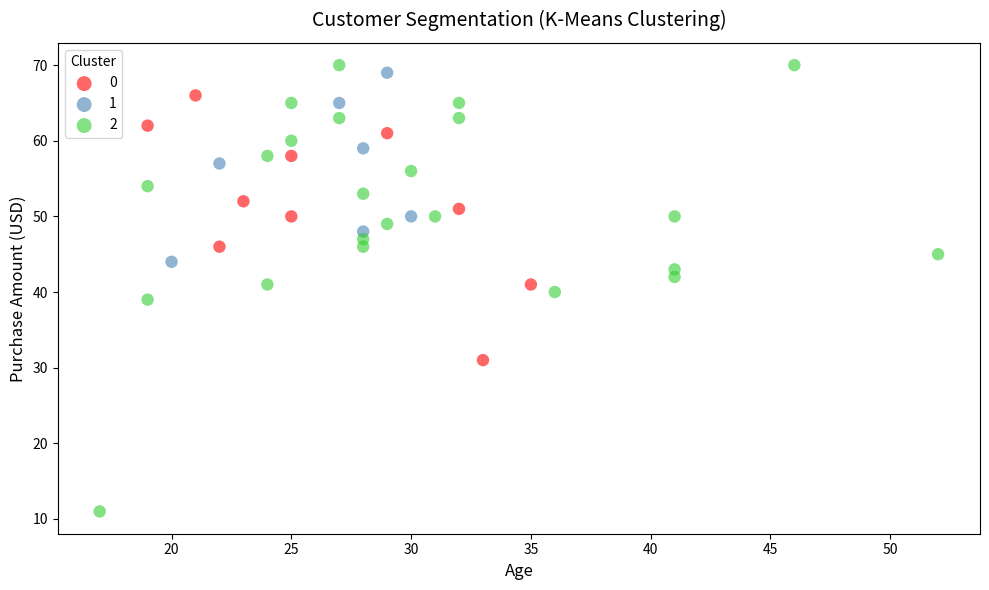

What are all the series names shown in the legend?

0, 1, 2